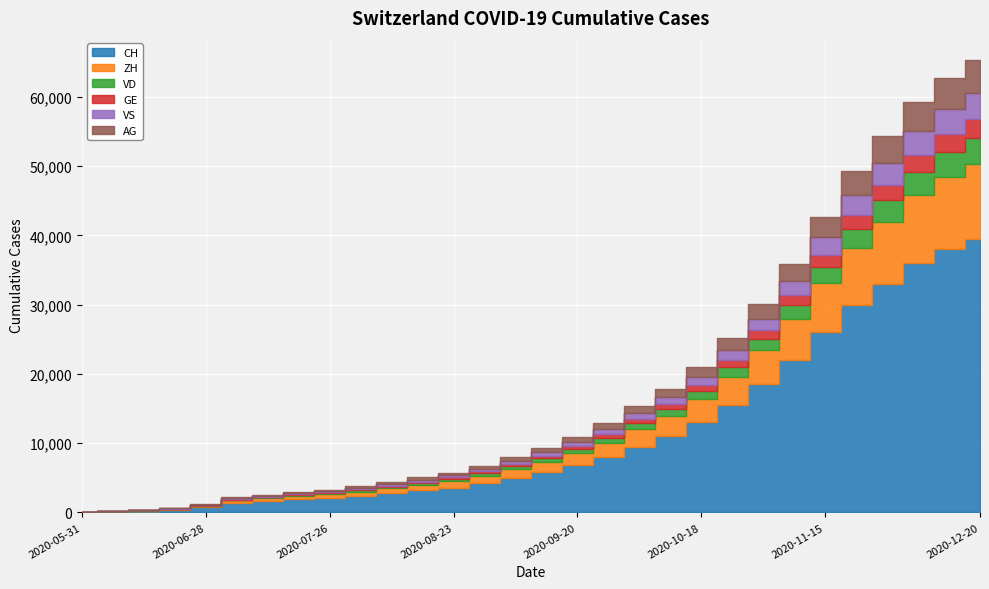

What is the difference between the maximum and minimum values in the VD series?

3740